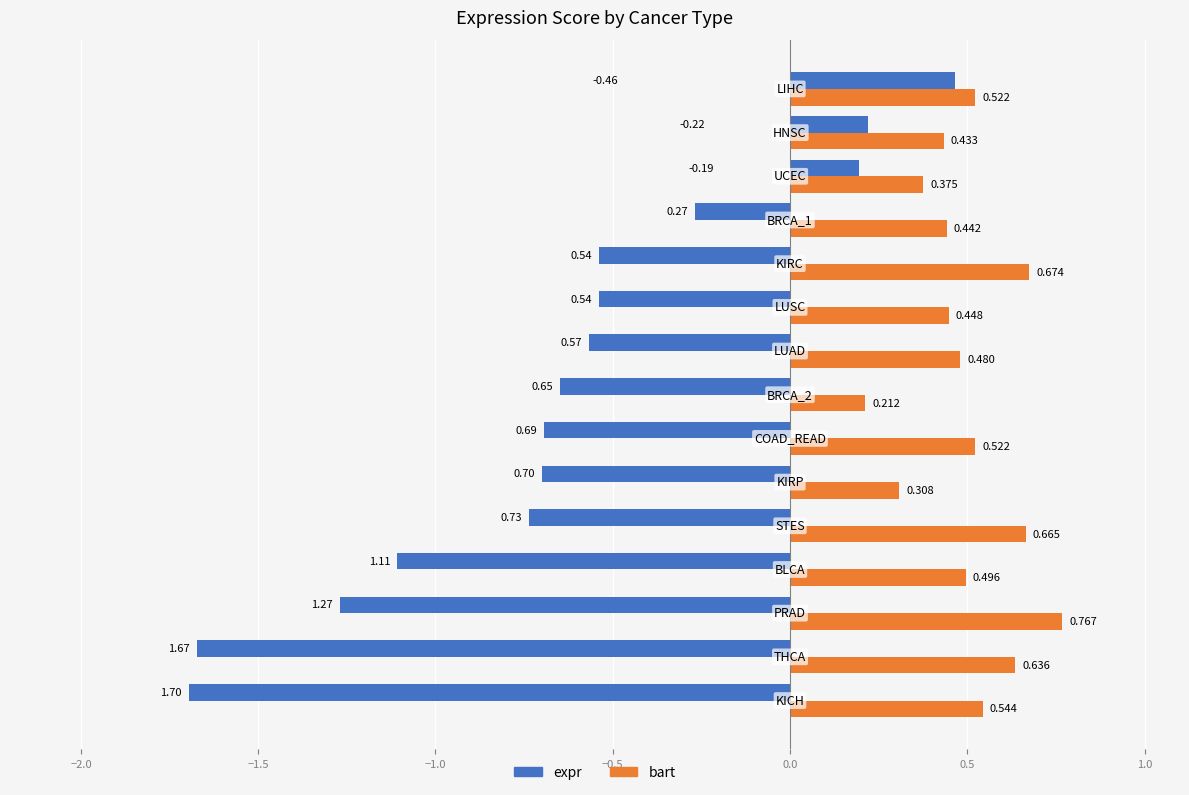

List the series in order of their overall mean, highest first.

bart, expr